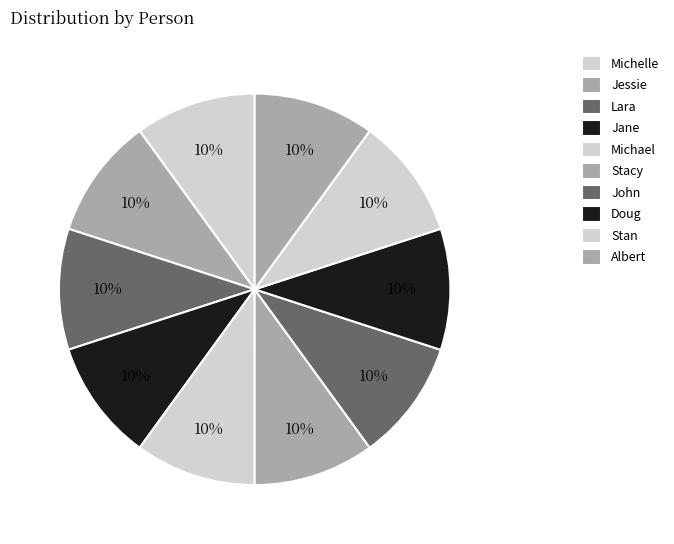

How many slices are in this pie chart?

10